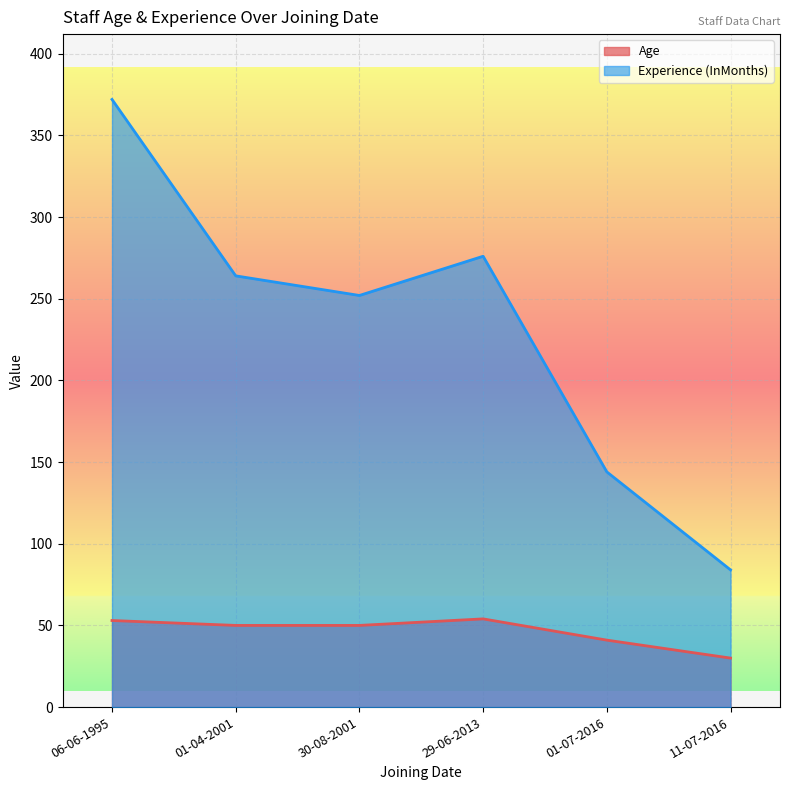

True or false: Experience (InMonths) and Age cross at least once.

False